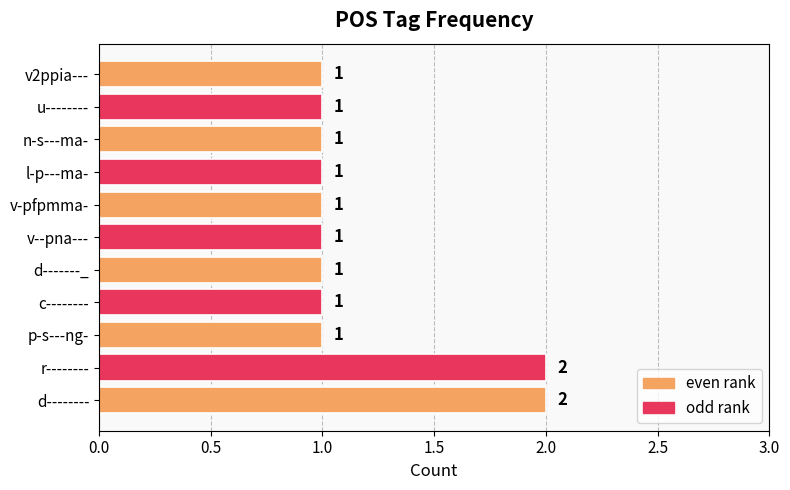

Reading bottom to top, extract all data points from this chart.

2	2	1	1	1	1	1	1	1	1	1